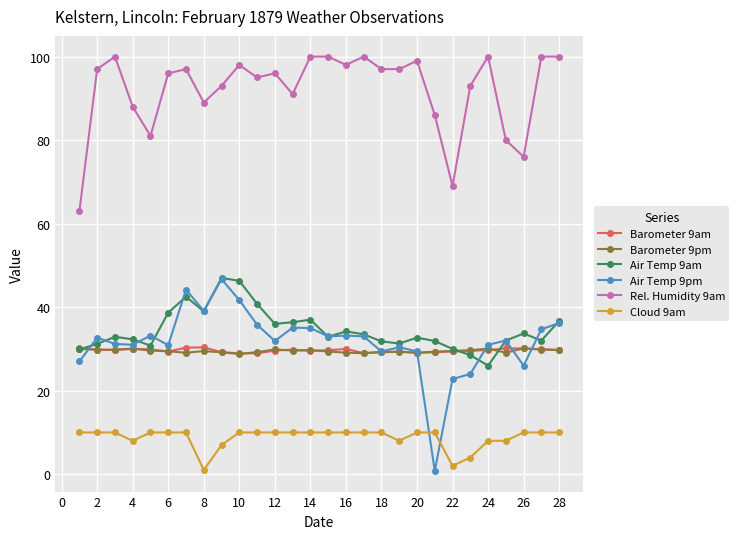

True or false: Air Temp 9am and Rel. Humidity 9am intersect in this chart.

False